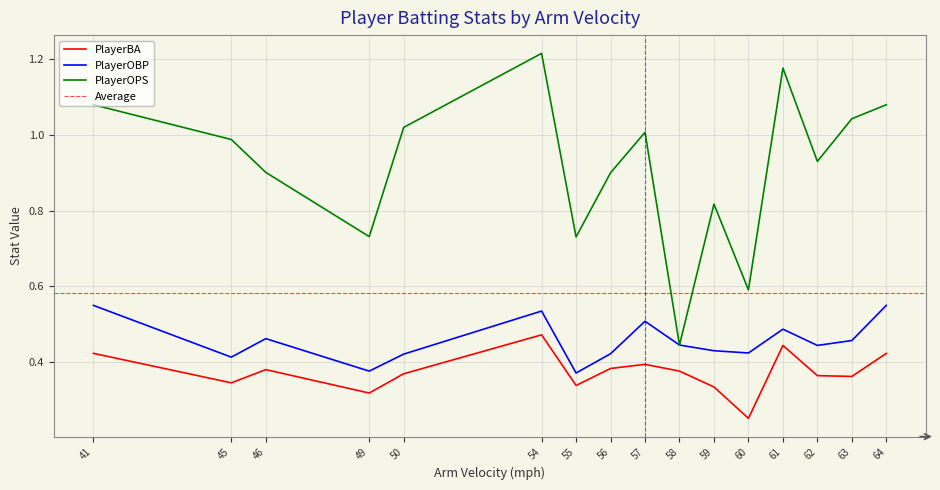

Reading left to right, extract all data points from this chart.

PlayerBA: 41=0.4	45=0.3	46=0.4	49=0.3	50=0.4	54=0.5	55=0.3	56=0.4	57=0.4	58=0.4	59=0.3	60=0.2	61=0.4	62=0.4	63=0.4	64=0.4
PlayerOBP: 41=0.5	45=0.4	46=0.5	49=0.4	50=0.4	54=0.5	55=0.4	56=0.4	57=0.5	58=0.4	59=0.4	60=0.4	61=0.5	62=0.4	63=0.5	64=0.5
PlayerOPS: 41=1.1	45=1.0	46=0.9	49=0.7	50=1.0	54=1.2	55=0.7	56=0.9	57=1.0	58=0.4	59=0.8	60=0.6	61=1.2	62=0.9	63=1.0	64=1.1